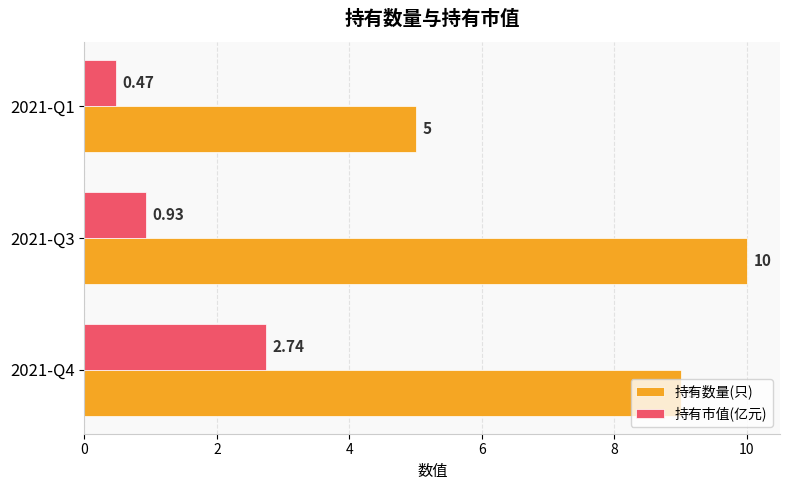

At 2021-Q1, list the series in order from largest to smallest.

持有数量(只), 持有市值(亿元)